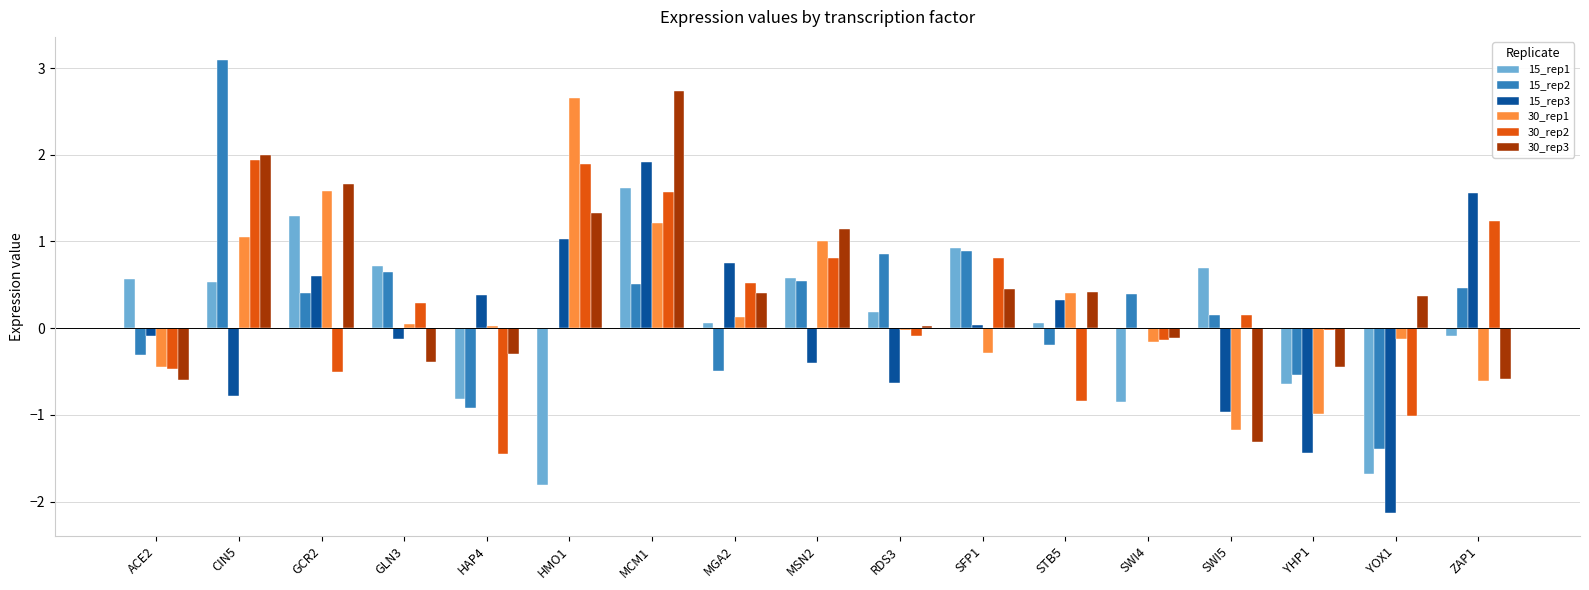

Is the value of 15_rep2 at GCR2 greater than the value of 30_rep1 at ZAP1?

Yes